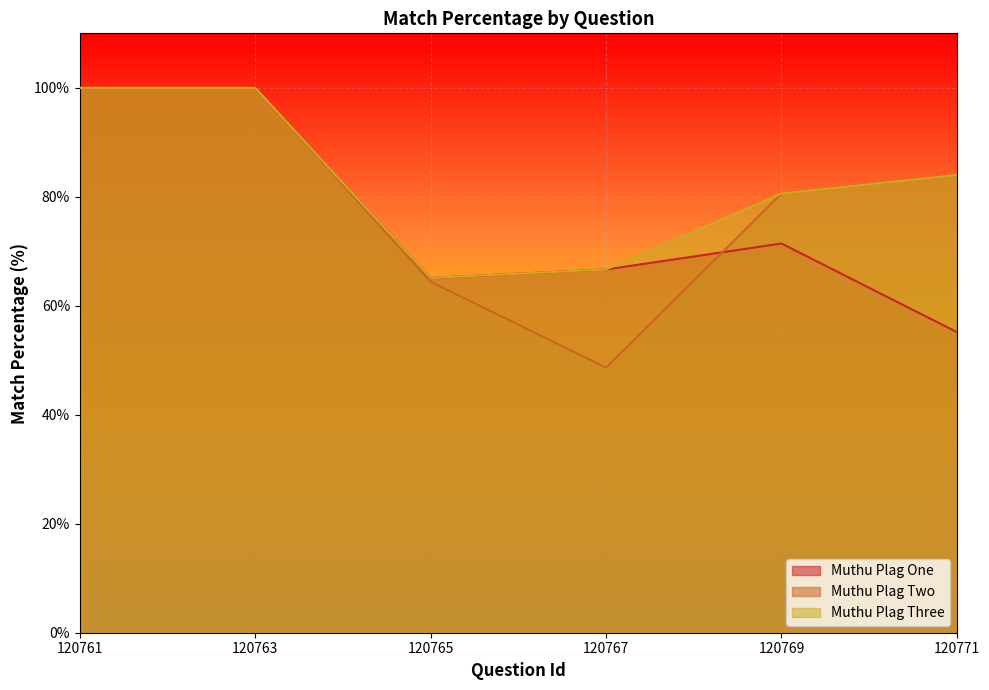

What are all the series names shown in the legend?

Muthu Plag One, Muthu Plag Two, Muthu Plag Three